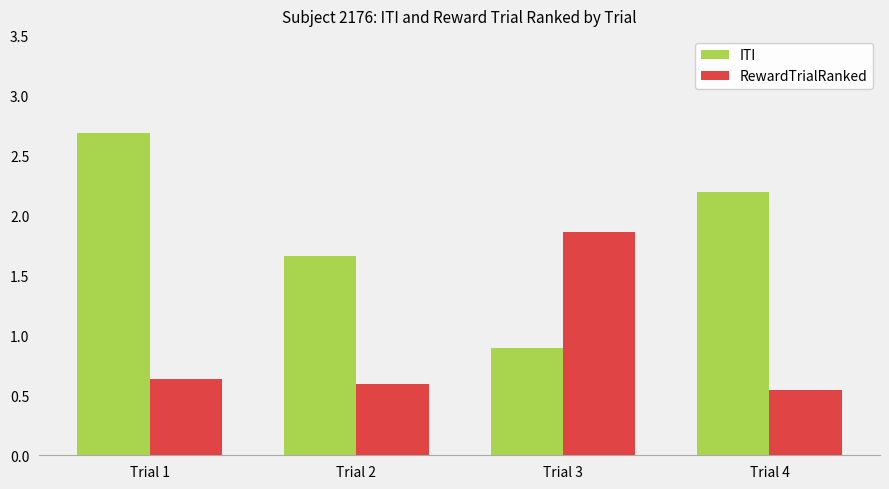

Rank the series by their maximum value, from lowest to highest.

RewardTrialRanked, ITI